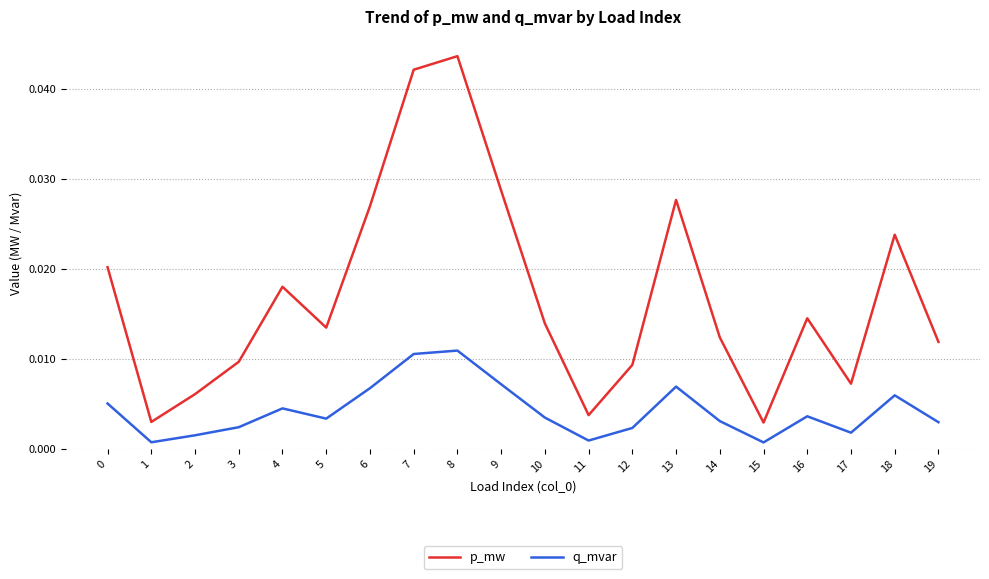

Rank the series by their maximum value, from lowest to highest.

q_mvar, p_mw